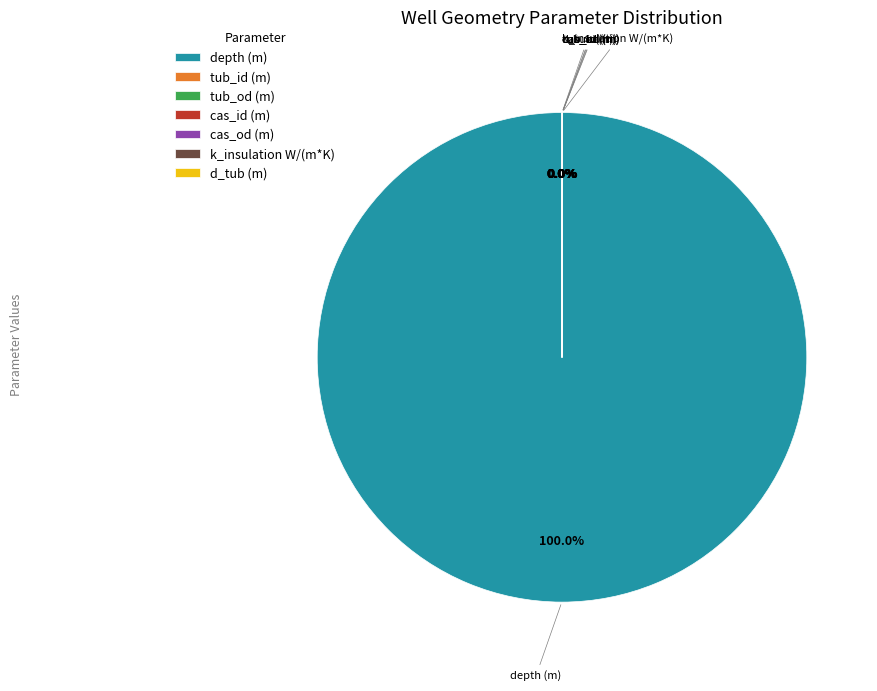

Which category has the biggest portion of the pie?

depth (m)